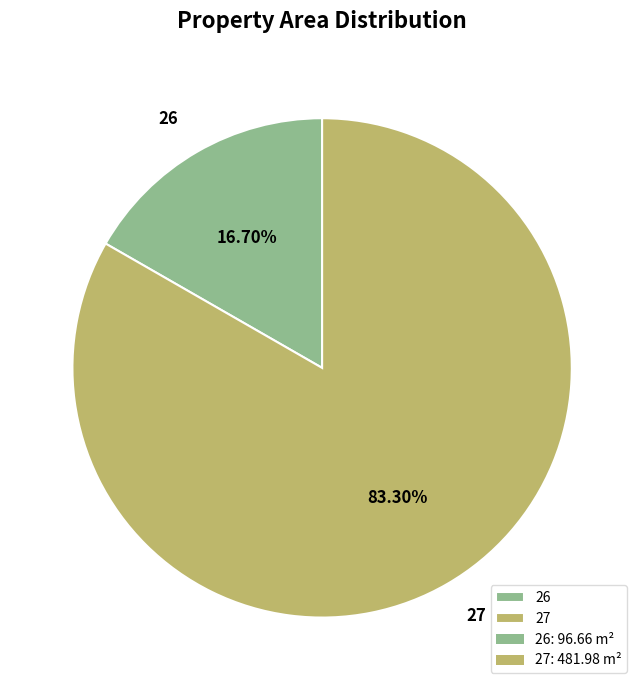

Between 27 and 26, which is larger?

27